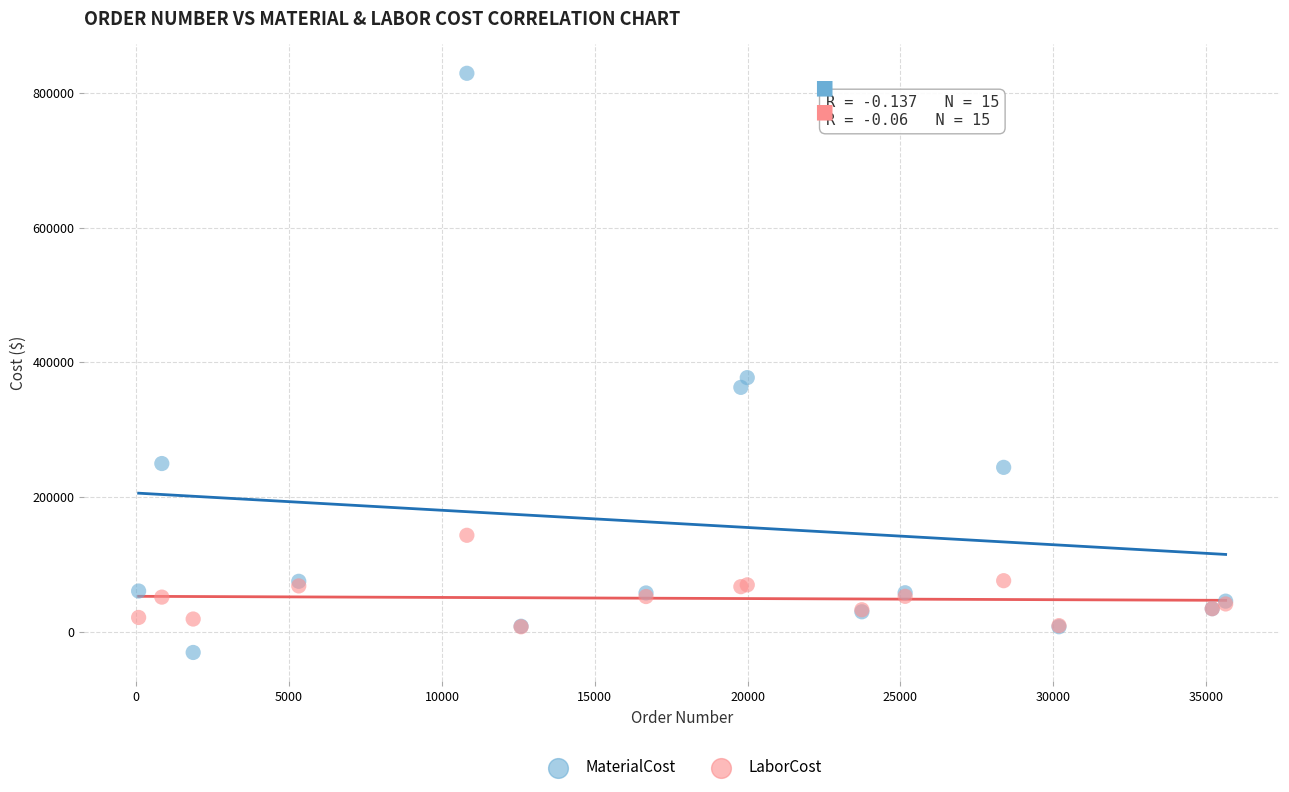

In the MaterialCost series, what Y value is closest to 399265?

377410.0